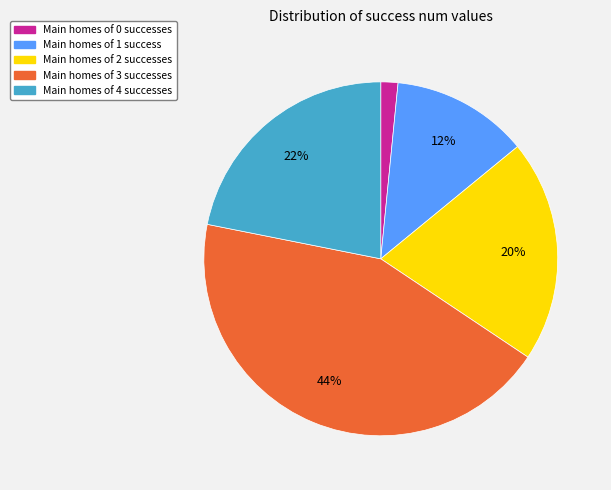

To the nearest percent, what is the difference between the largest and smallest slice percentages?

42%